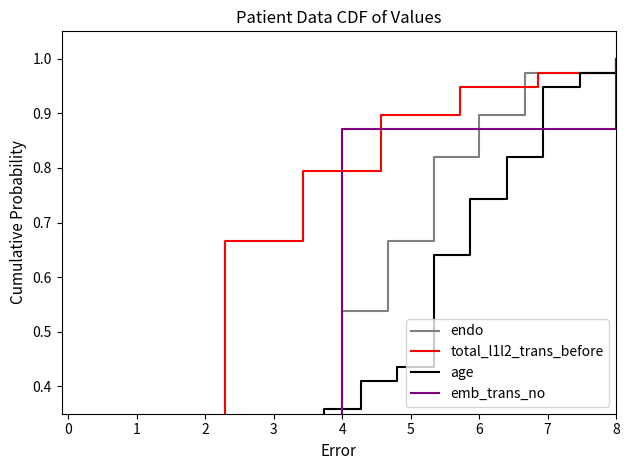

Does the chart have visible grid lines?

No